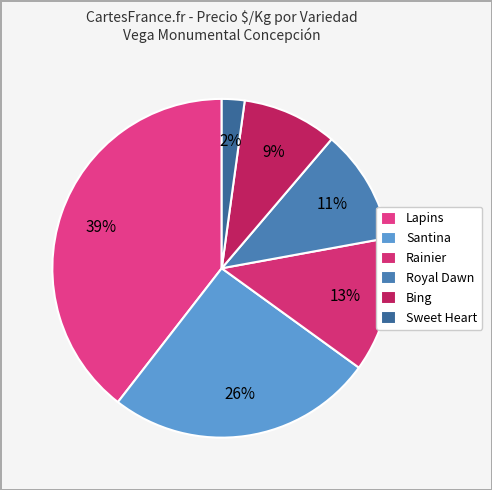

Count the number of slices in the pie.

6